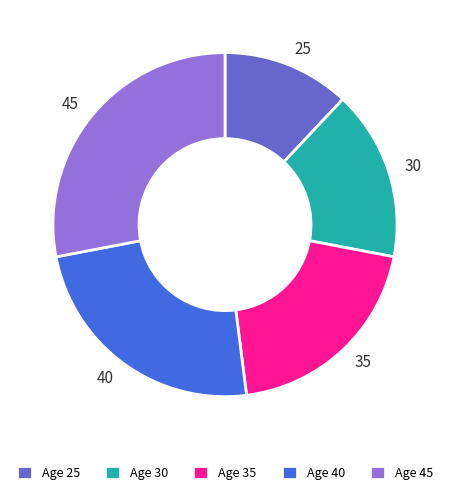

Which category has the biggest portion of the pie?

Age 45